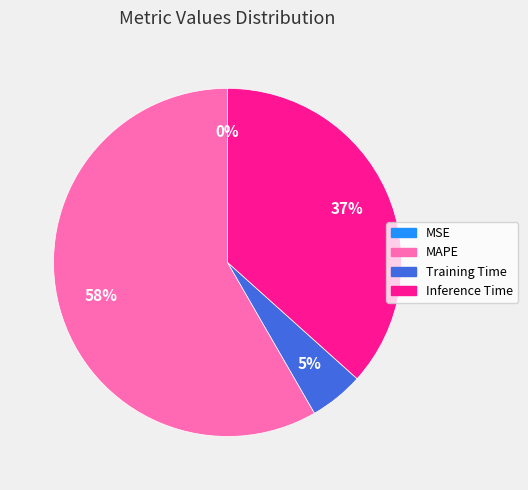

Which category has the biggest portion of the pie?

MAPE